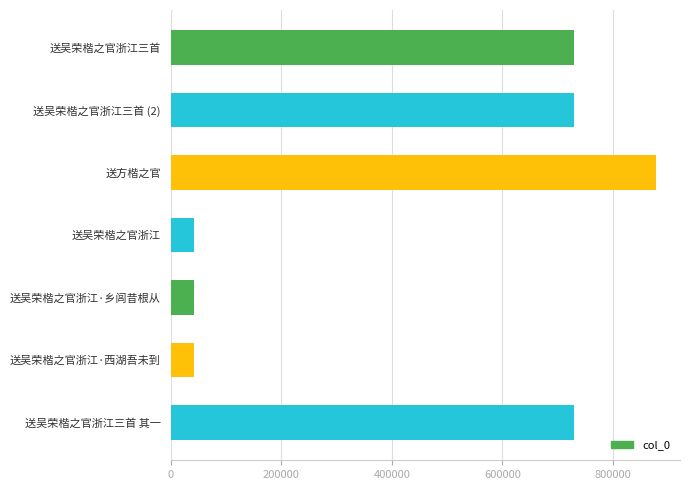

Approximately how many times larger is the value at 送吴荣楷之官浙江三首 compared to 送吴荣楷之官浙江三首 (2)?

1.0